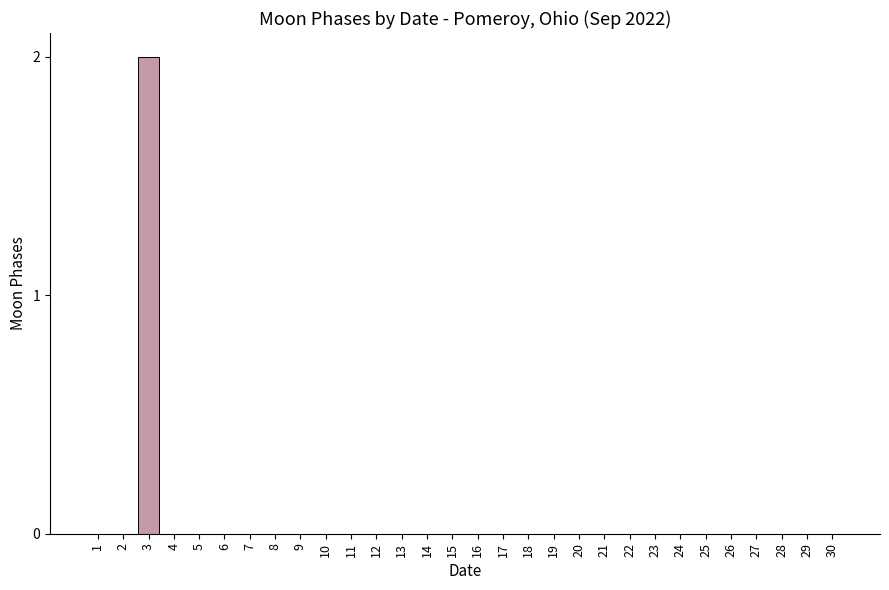

True or false: the data shows 0 at 5.

True